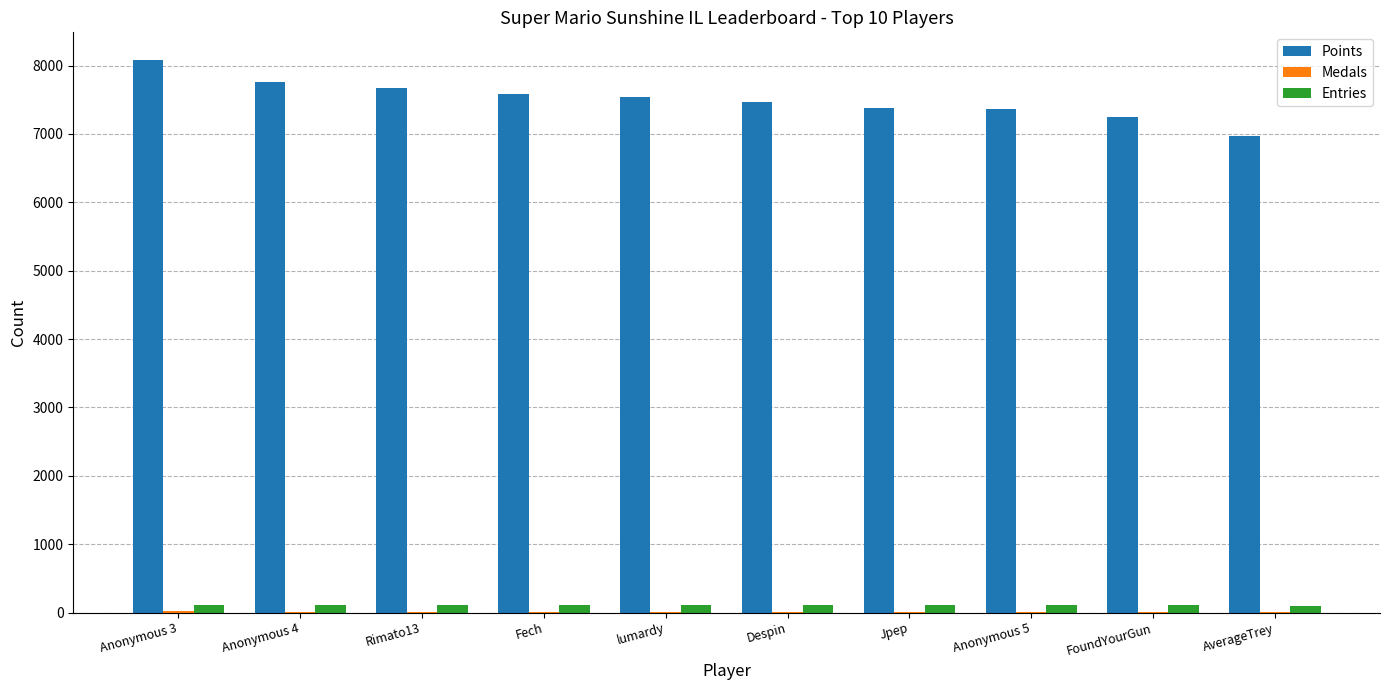

The value of Points at Anonymous 3 is 3308. True or false?

False